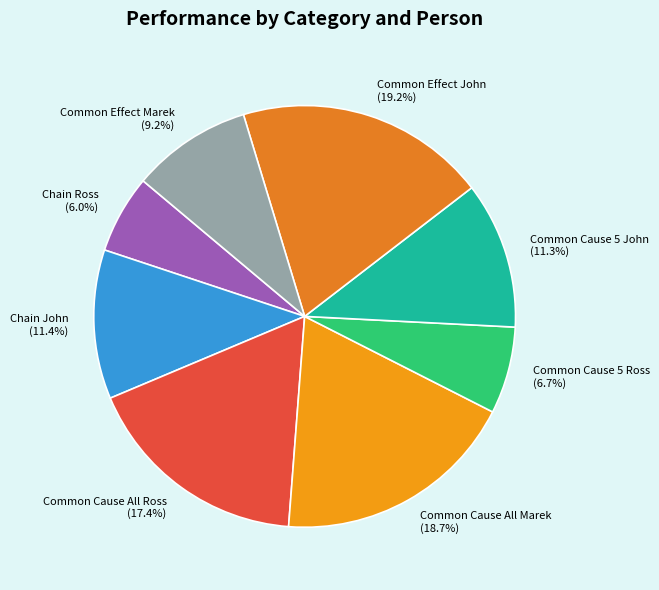

Combined, what portion of the pie is Common Cause 5 Ross and Chain John?

18.1%